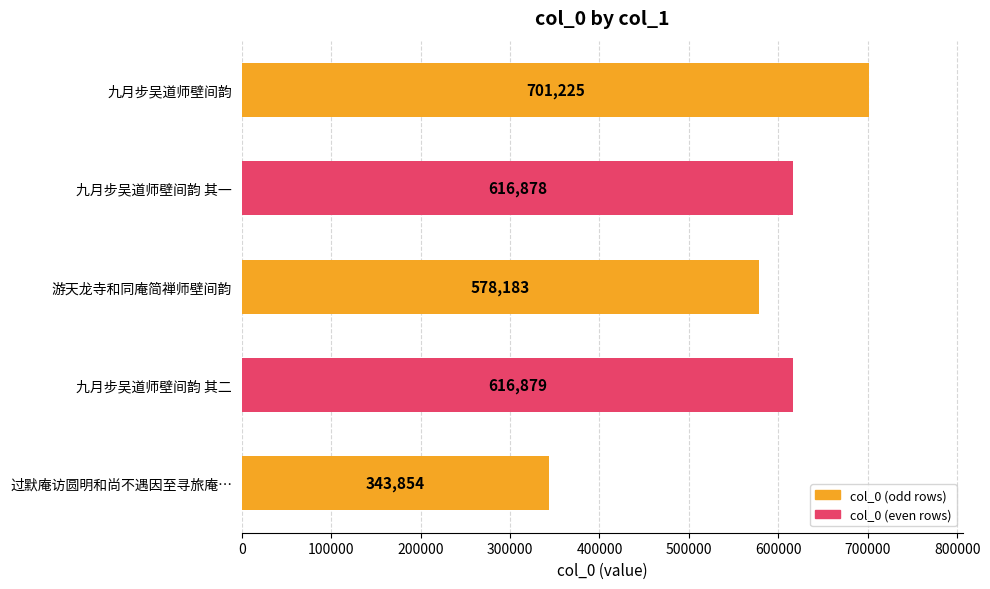

Where is the data nearest to the value 522539?

游天龙寺和同庵简禅师壁间韵